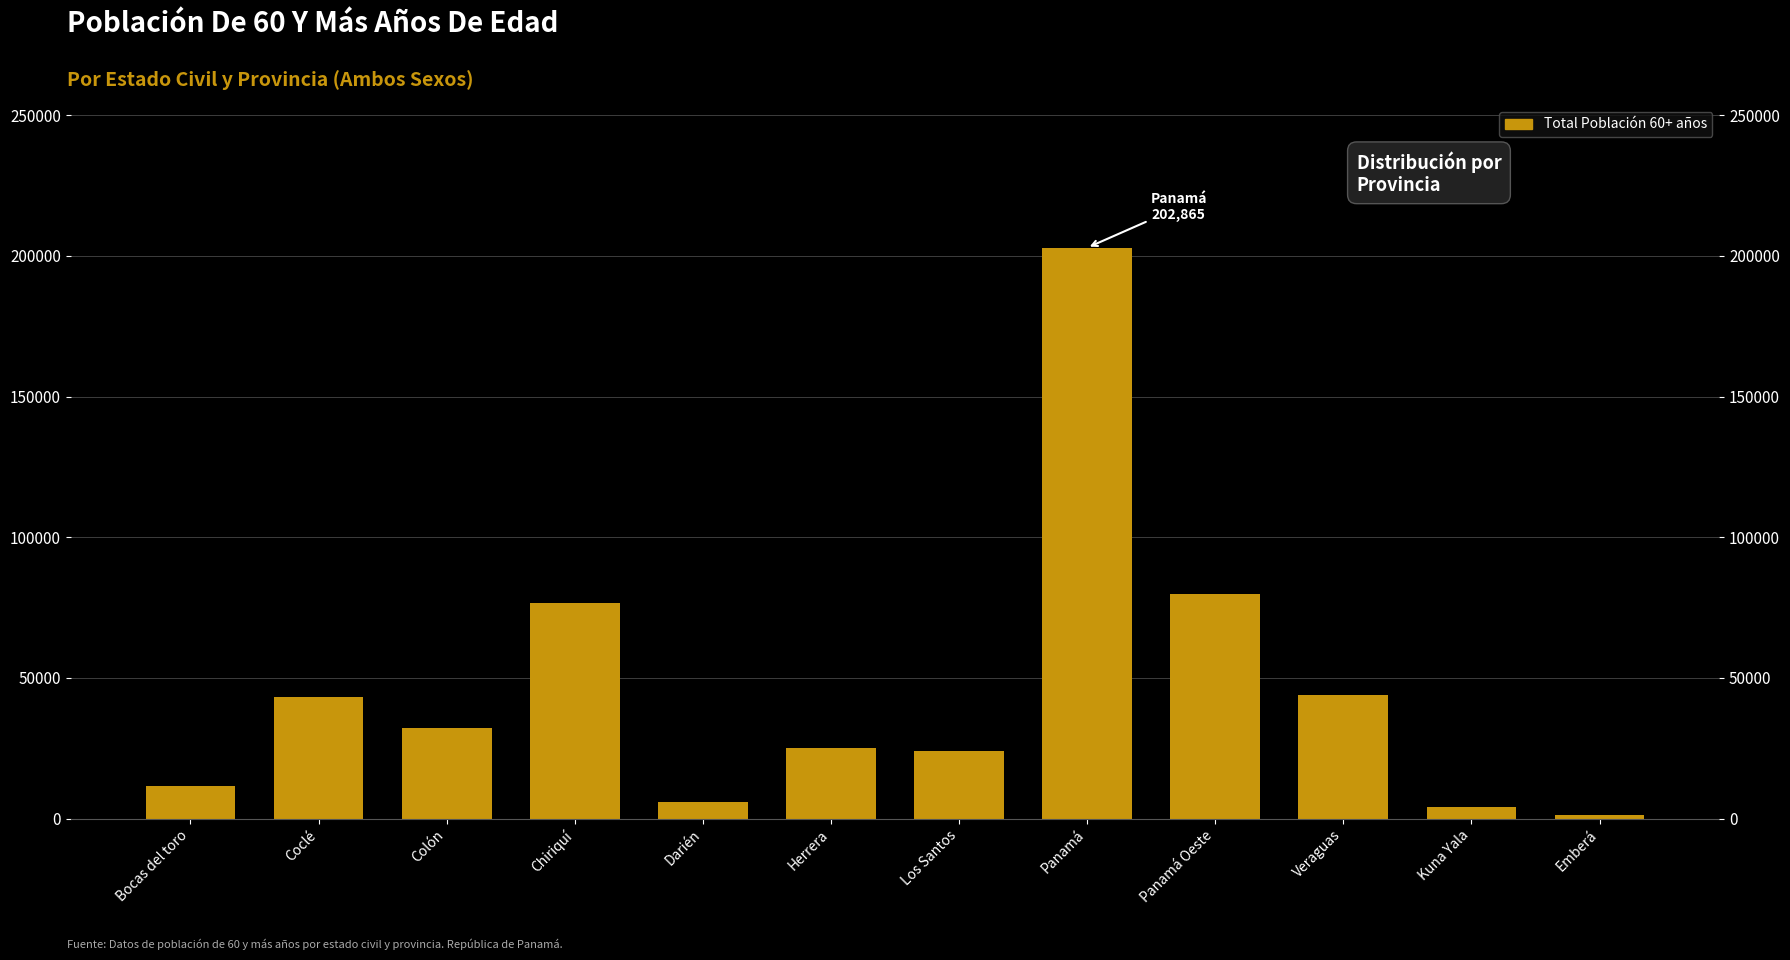

What is the change in value from Colón to Darién?

-26379